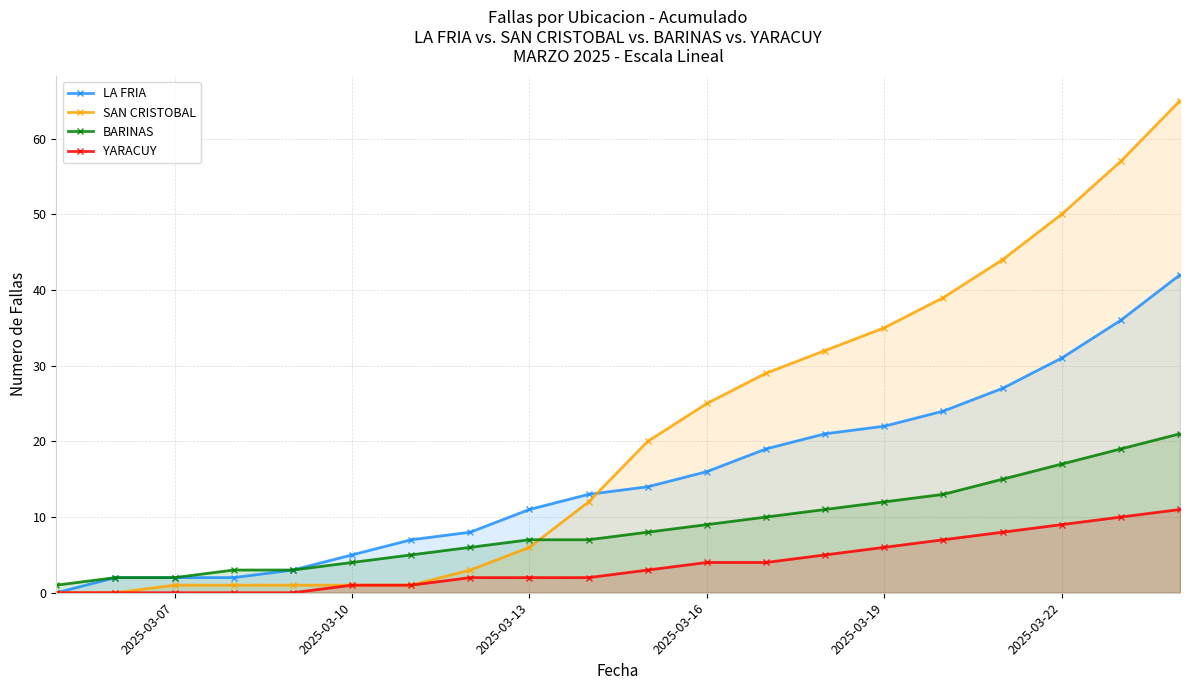

Rank the series by their maximum value, from highest to lowest.

SAN CRISTOBAL, LA FRIA, BARINAS, YARACUY